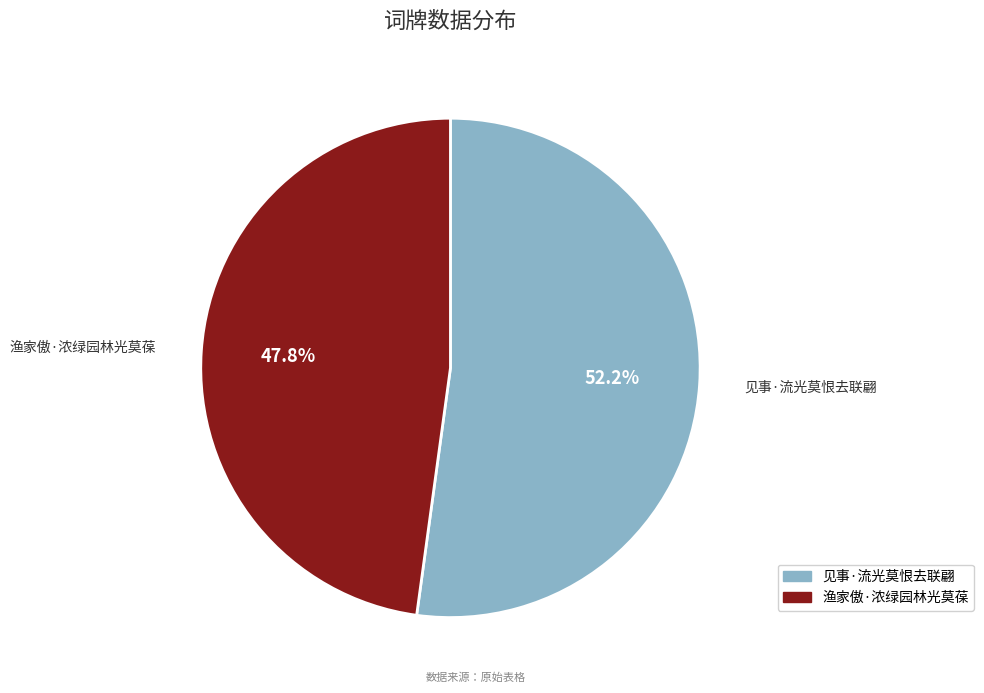

Which slice represents more than half of the pie?

见事·流光莫恨去联翩